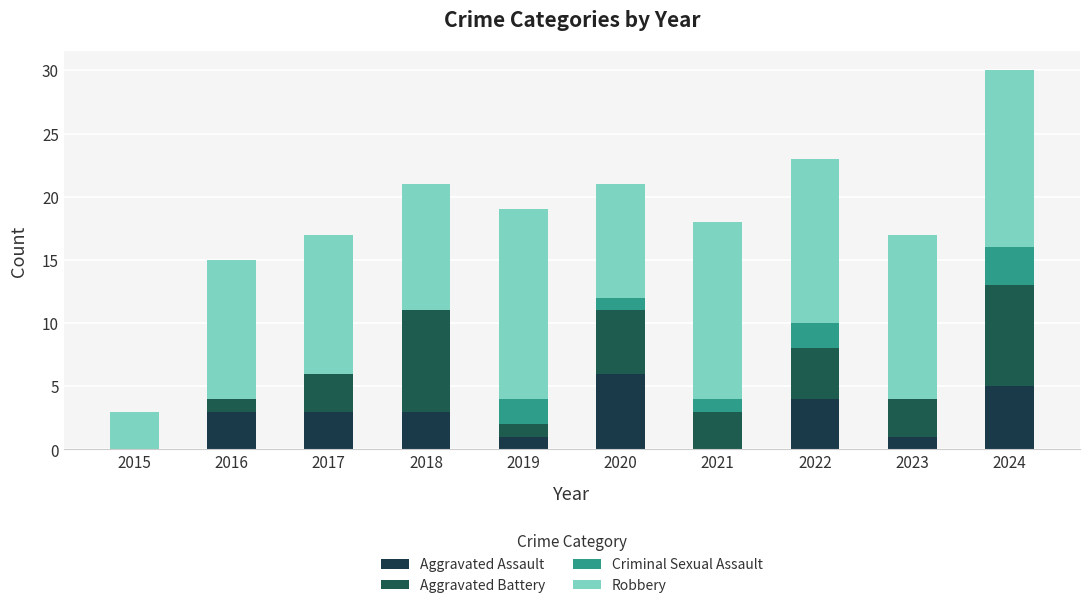

How many categories are shown in the chart?

10